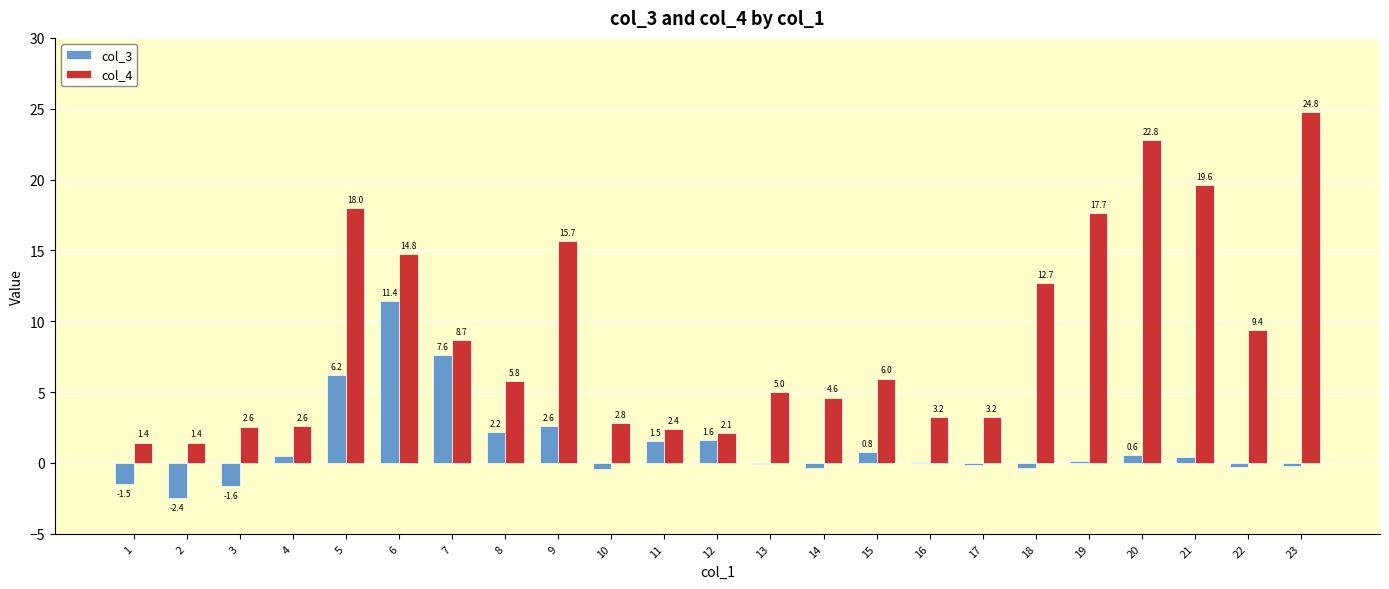

Is it true that col_3 equals 6.2 at 5?

True